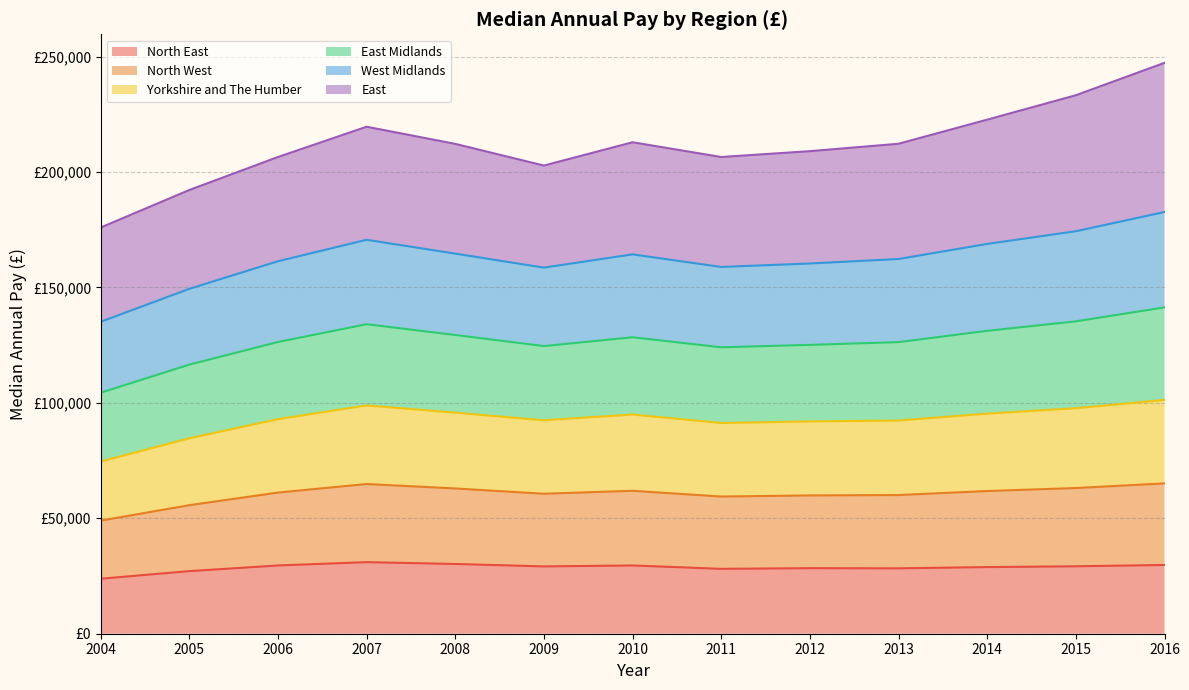

Does the chart have visible grid lines?

Yes